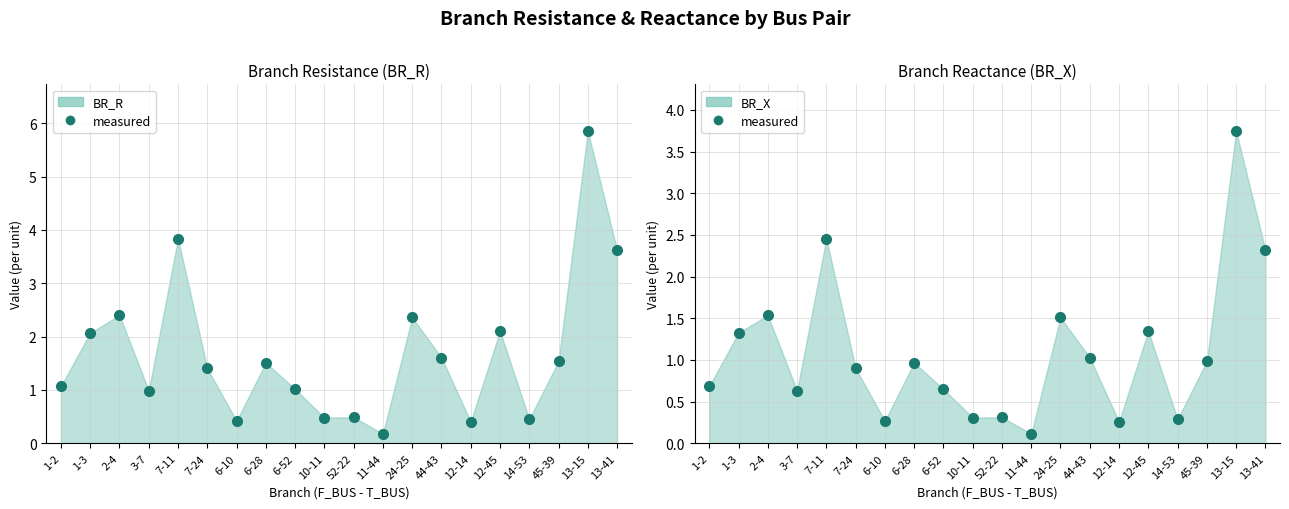

At which category is the sum across all series the highest?

13-15